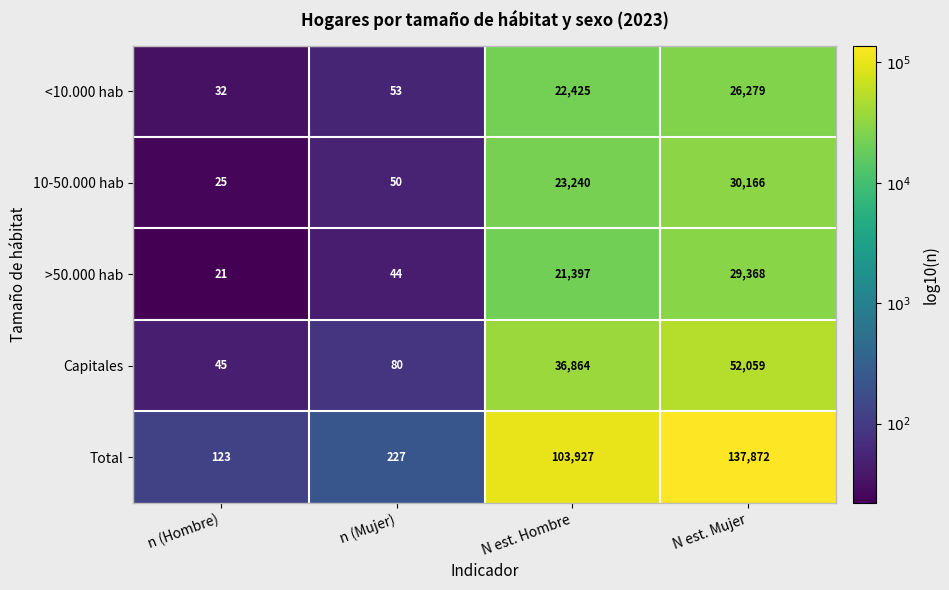

What is the difference between the second highest and minimum values in the Capitales series?

36819